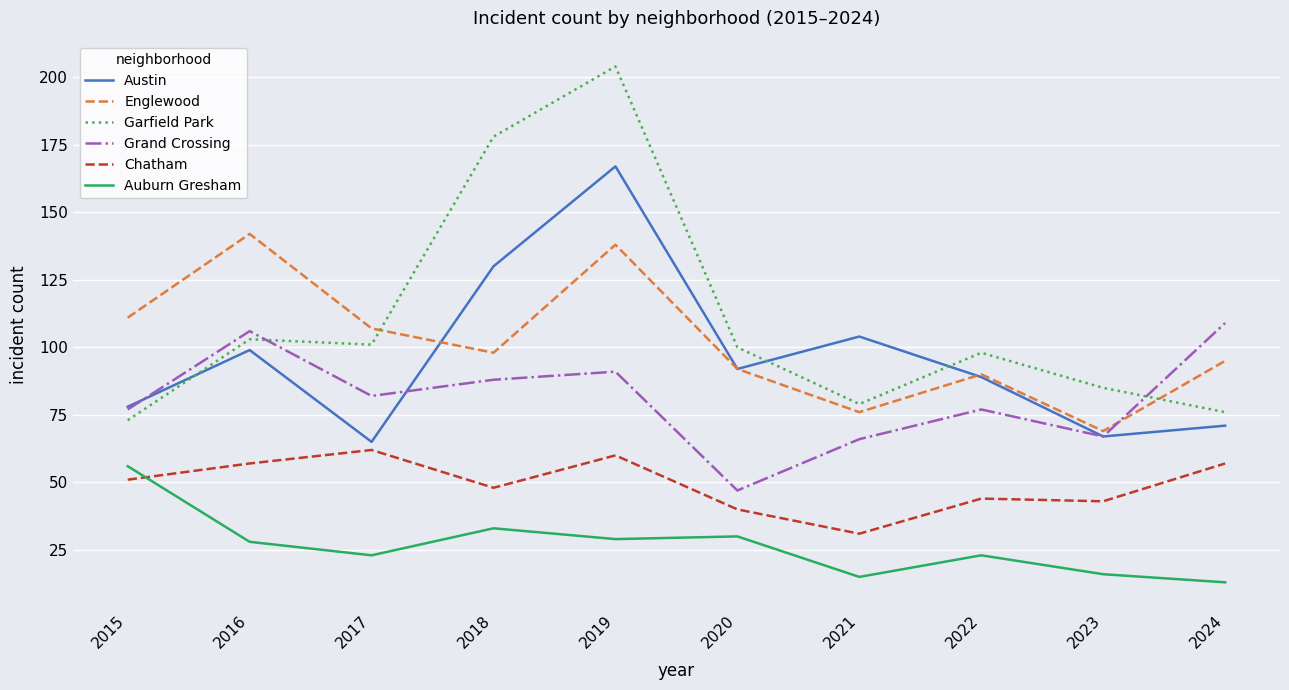

How many lines are shown in the chart?

6